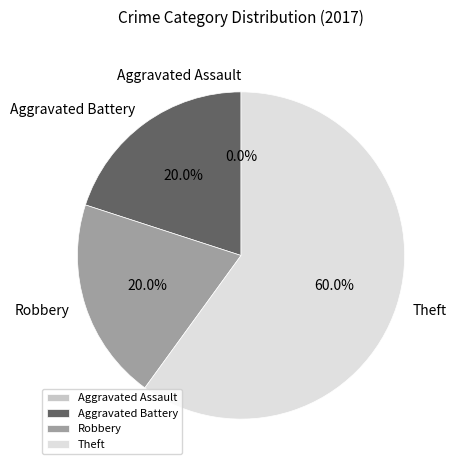

To the nearest percent, what is the average slice percentage?

25%